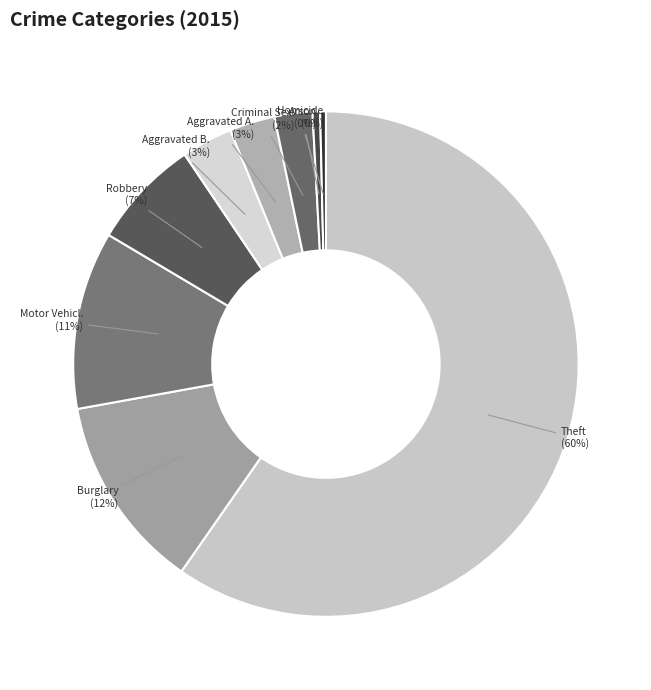

Rank the categories by value from lowest to highest.

Homicide, Arson, Criminal Sexual Assault, Aggravated Assault, Aggravated Battery, Robbery, Motor Vehicle Theft, Burglary, Theft